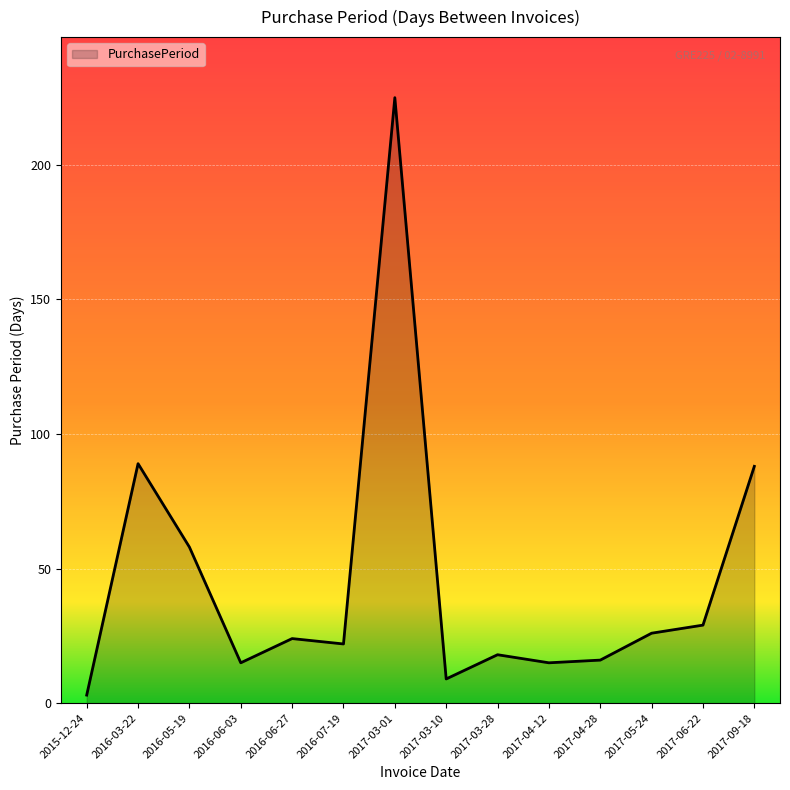

Approximately how many times larger is the value at 2016-06-27 compared to 2017-03-10?

2.7